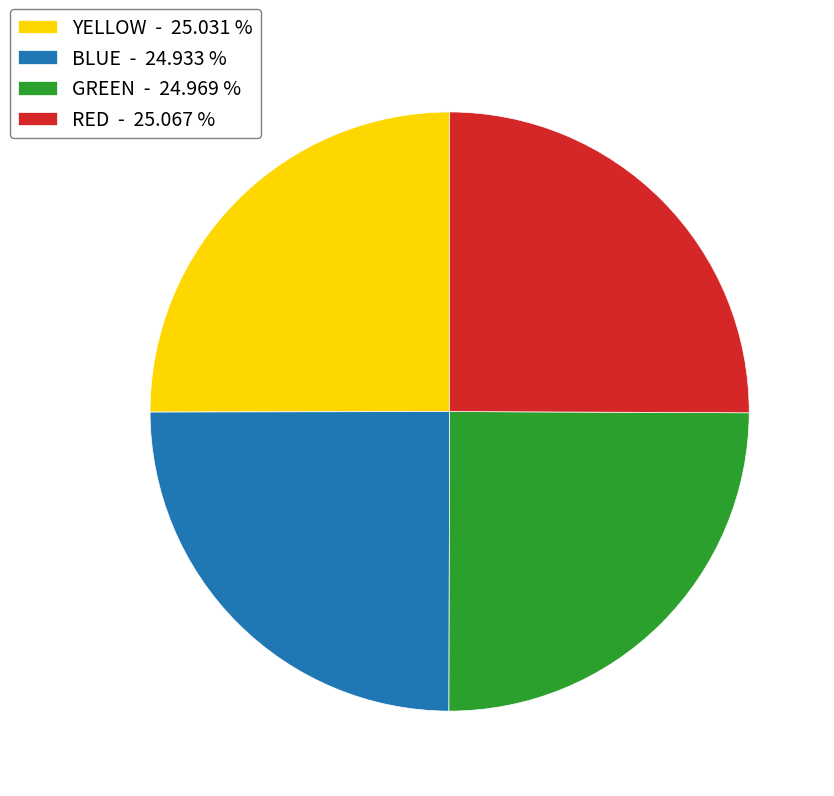

What is the ratio of the value at GREEN - 24.969 % to the value at YELLOW - 25.031 %?

1.0